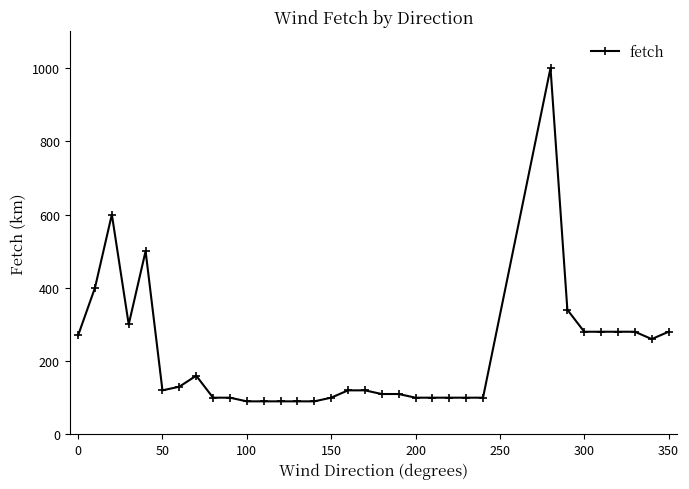

How many lines are shown in the chart?

1